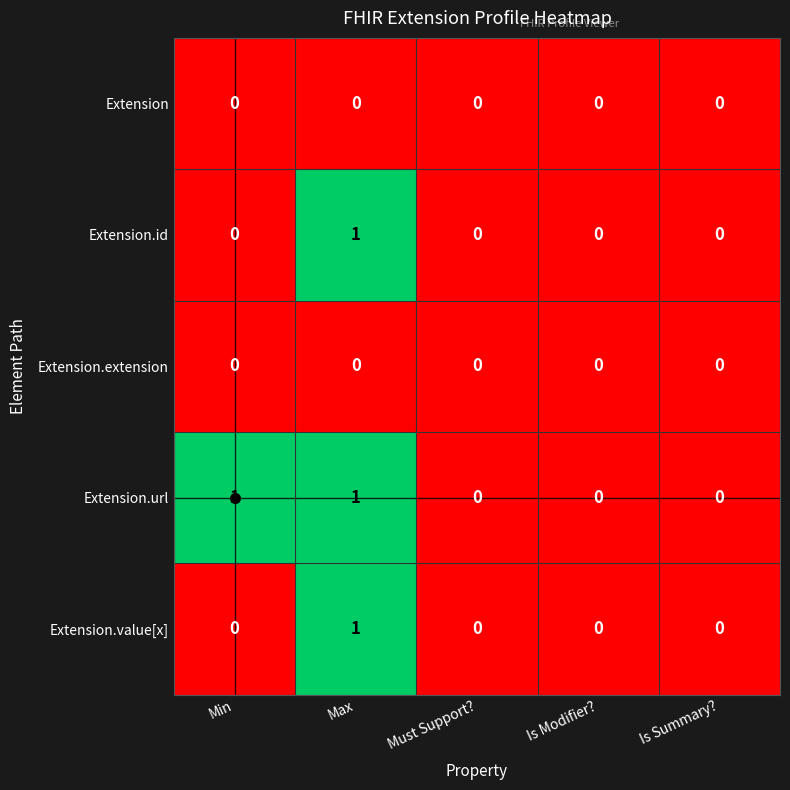

At which category is the sum across all series the highest?

Max